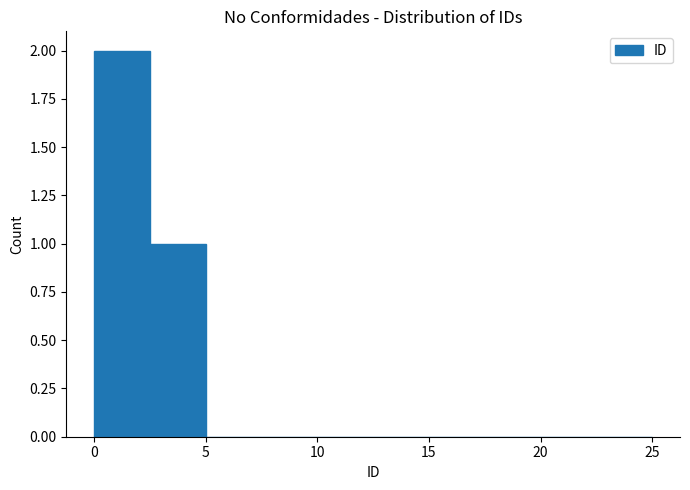

Reading left to right, transcribe this chart: for each bar, give the range it covers on the x-axis and its height. The values are not printed on the chart, so give them approximately, as read against the axis.

0.0 to 2.5: 2
2.5 to 5.0: 1
5.0 to 7.5: 0
7.5 to 10.0: 0
10.0 to 12.5: 0
12.5 to 15.0: 0
15.0 to 17.5: 0
17.5 to 20.0: 0
20.0 to 22.5: 0
22.5 to 25.0: 0